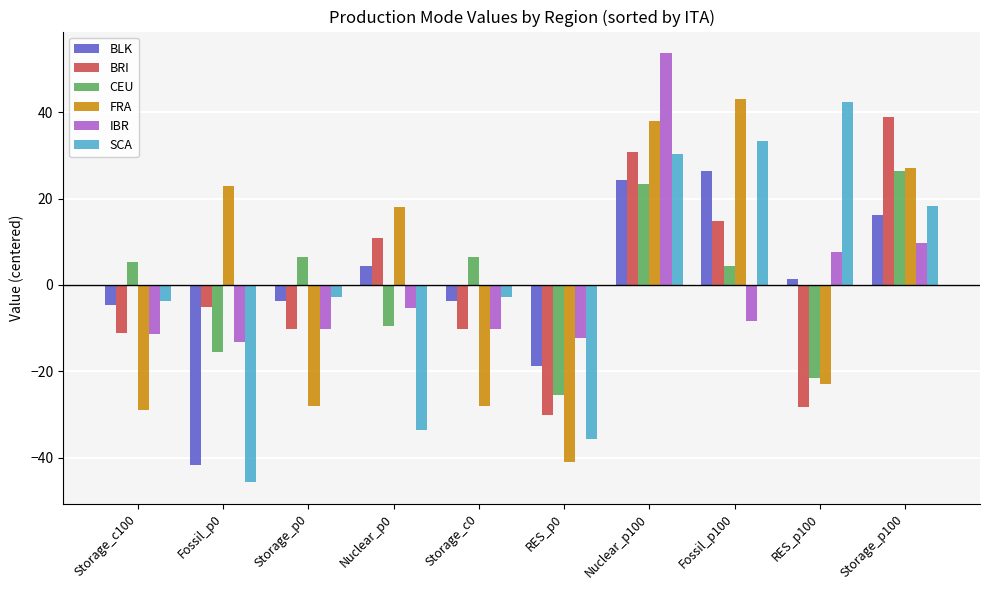

What is the minimum value for CEU?

-25.6